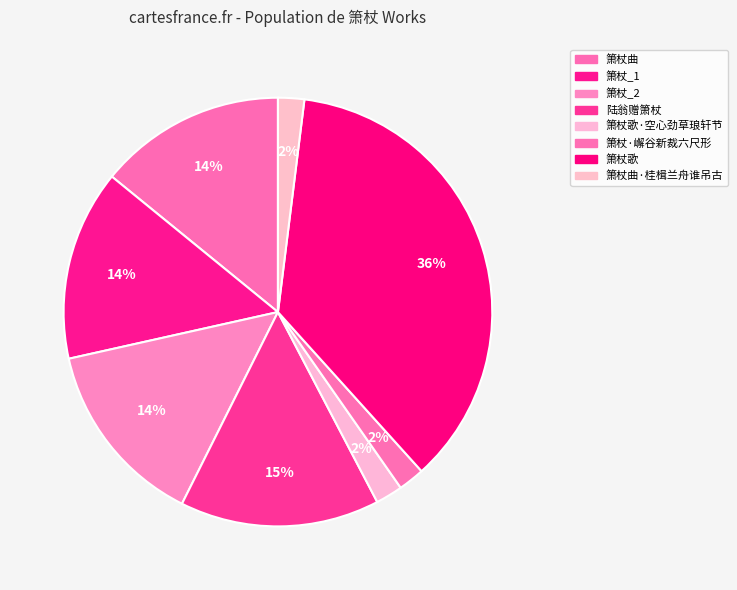

To the nearest percent, what is the difference between the largest and smallest slice percentages?

34%